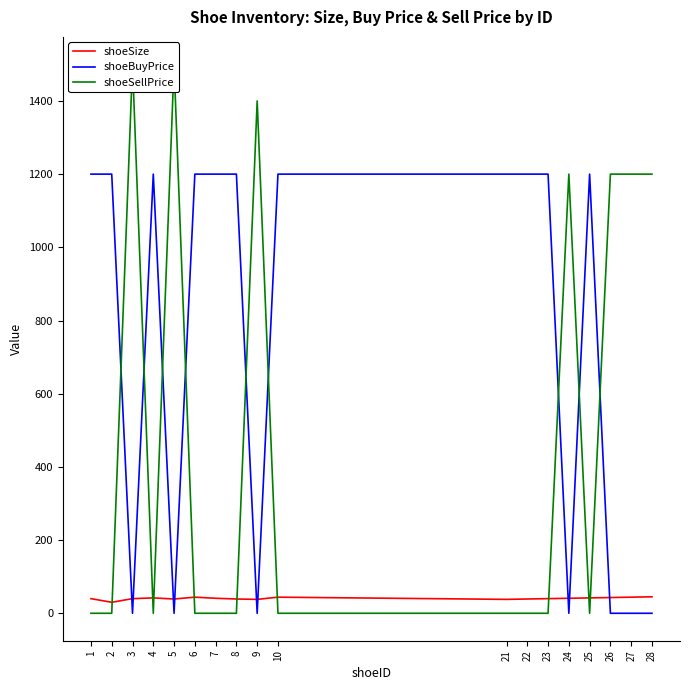

List the series in order of their peak value, highest first.

shoeSellPrice, shoeBuyPrice, shoeSize